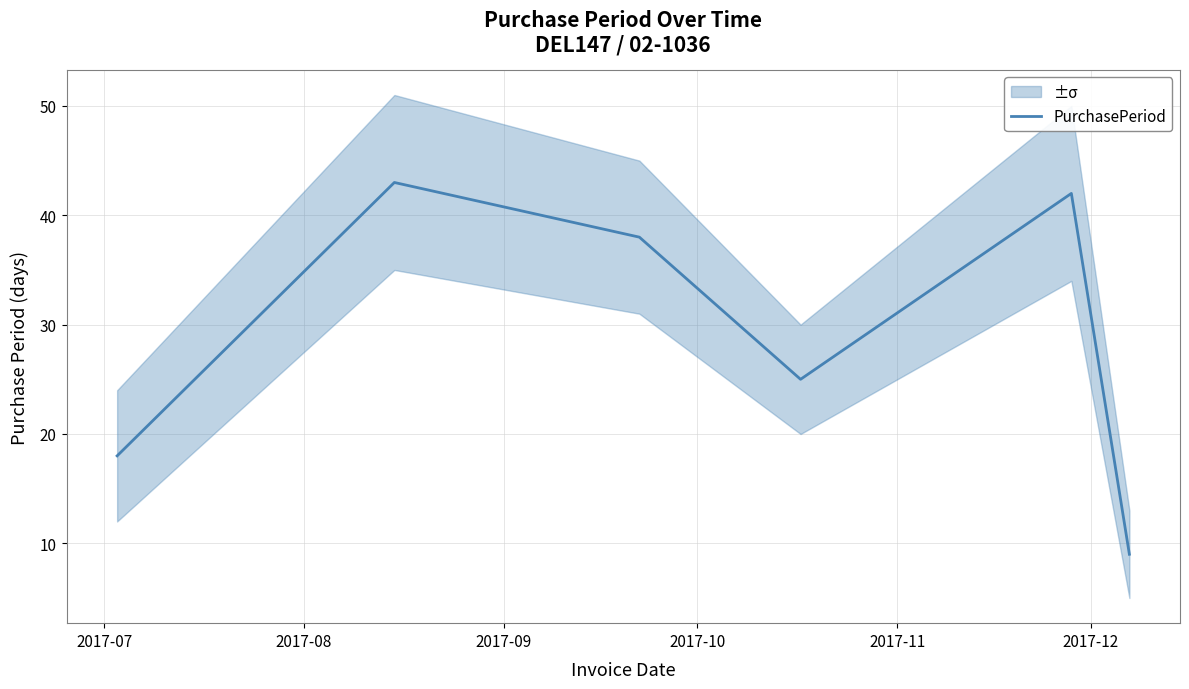

Reading left to right, transcribe all the data shown in this chart.

18	43	38	25	42	9